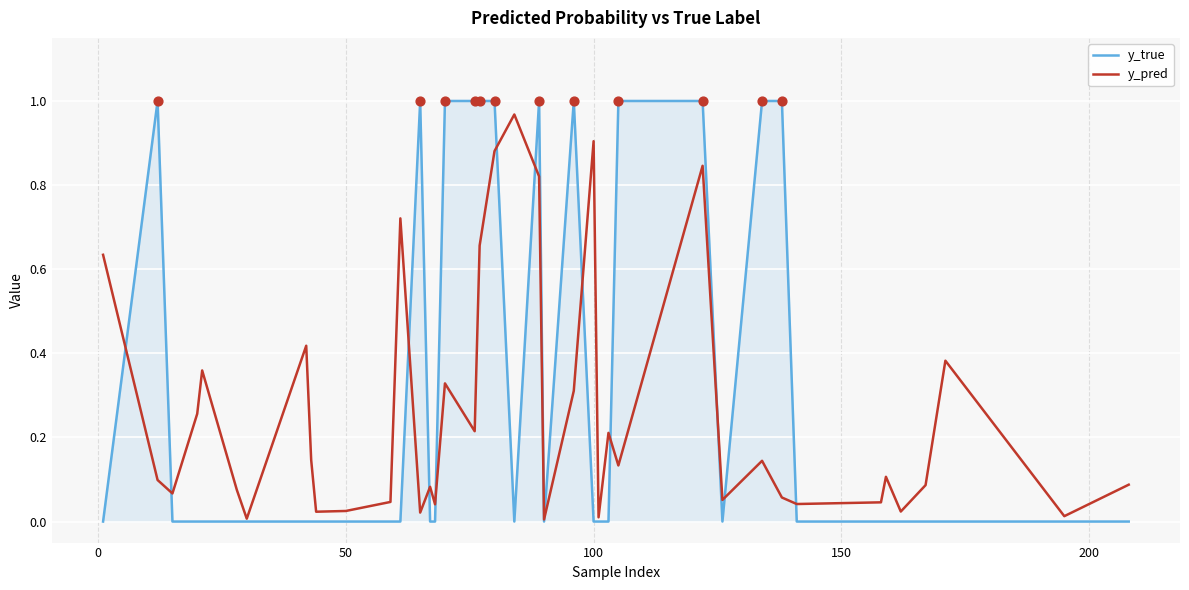

Which series has the widest spread of values?

y_true